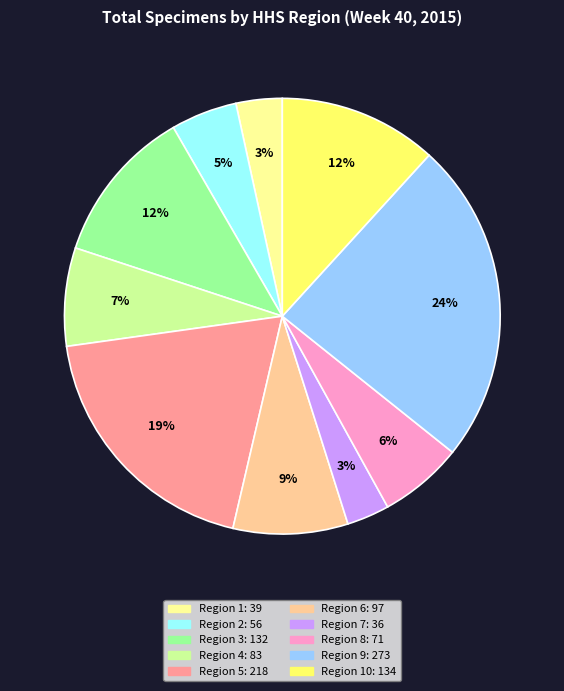

Does any single category account for the majority?

No